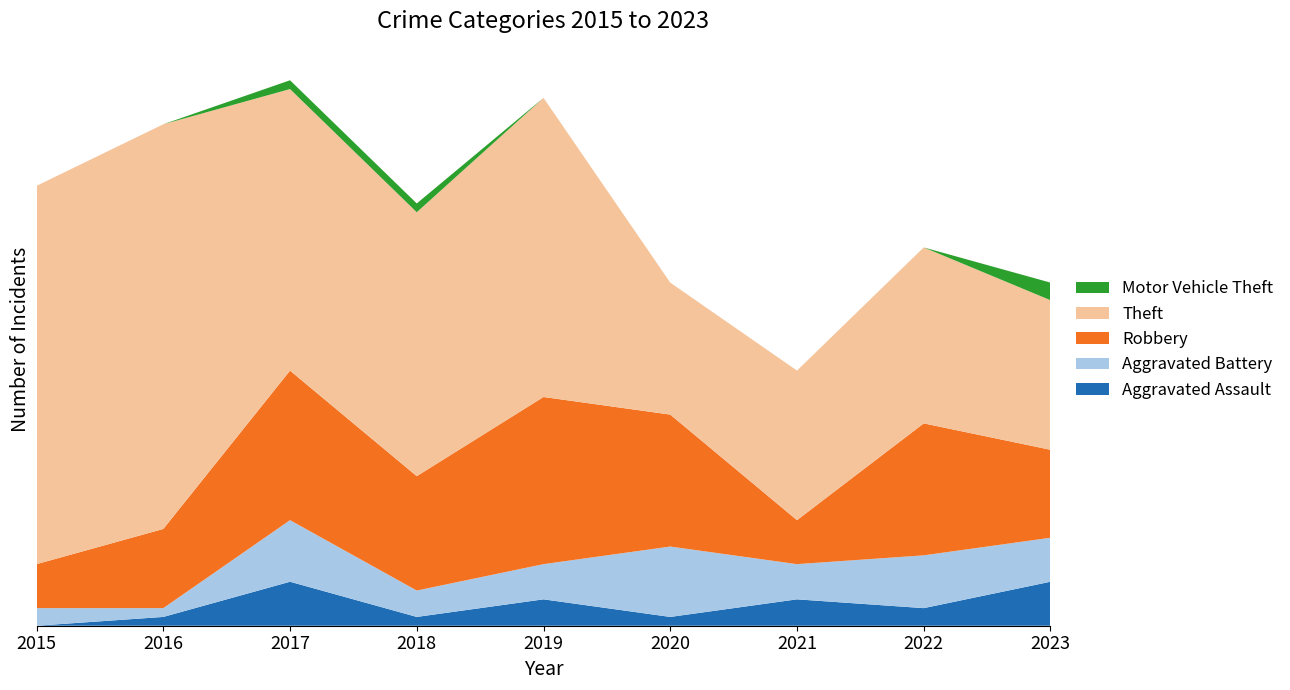

Reading left to right, what are all the values shown in this chart?

Aggravated Assault: 2015=0	2016=1	2017=5	2018=1	2019=3	2020=1	2021=3	2022=2	2023=5
Aggravated Battery: 2015=2	2016=1	2017=7	2018=3	2019=4	2020=8	2021=4	2022=6	2023=5
Robbery: 2015=5	2016=9	2017=17	2018=13	2019=19	2020=15	2021=5	2022=15	2023=10
Theft: 2015=43	2016=46	2017=32	2018=30	2019=34	2020=15	2021=17	2022=20	2023=17
Motor Vehicle Theft: 2015=0	2016=0	2017=1	2018=1	2019=0	2020=0	2021=0	2022=0	2023=2